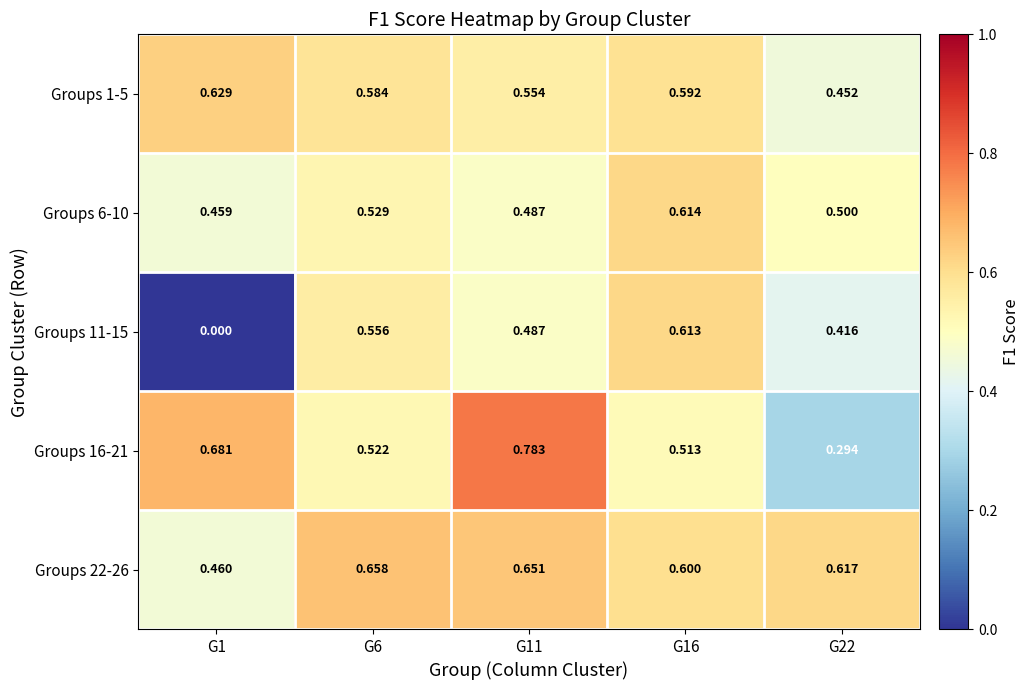

How many categories are shown in the chart?

5